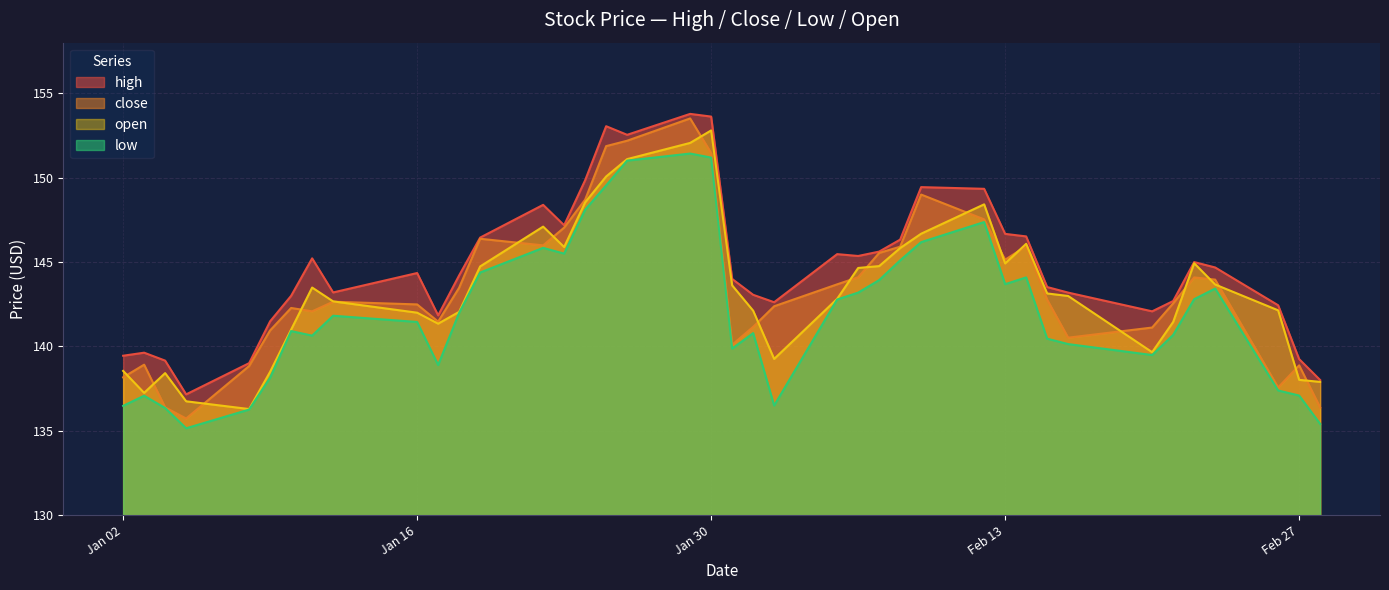

Which category has the highest value in the close series?

2024-01-29